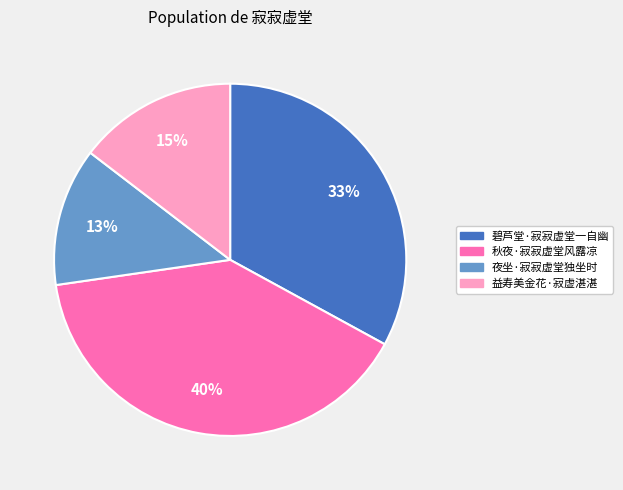

What percentage is the 益寿美金花·寂虚湛湛 slice, to the nearest percent?

15%